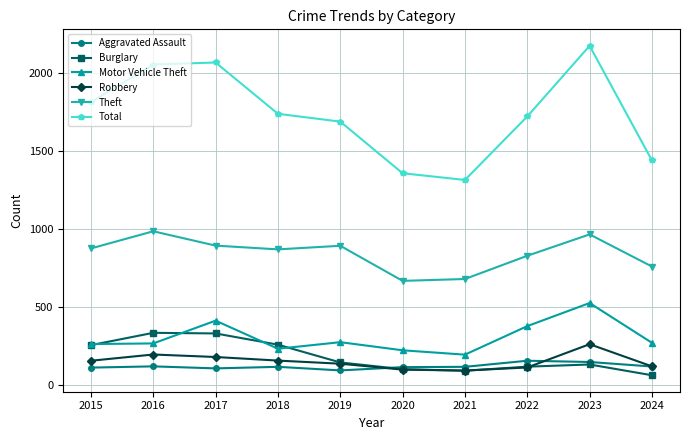

Which category has the highest value across all series?

2023